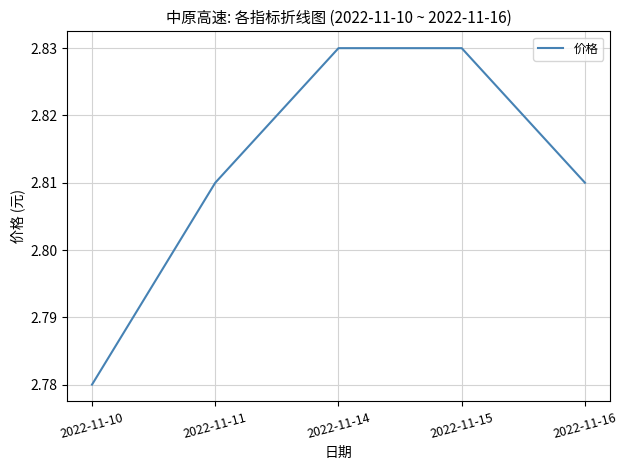

At which category does the chart reach its minimum across all series?

2022-11-10